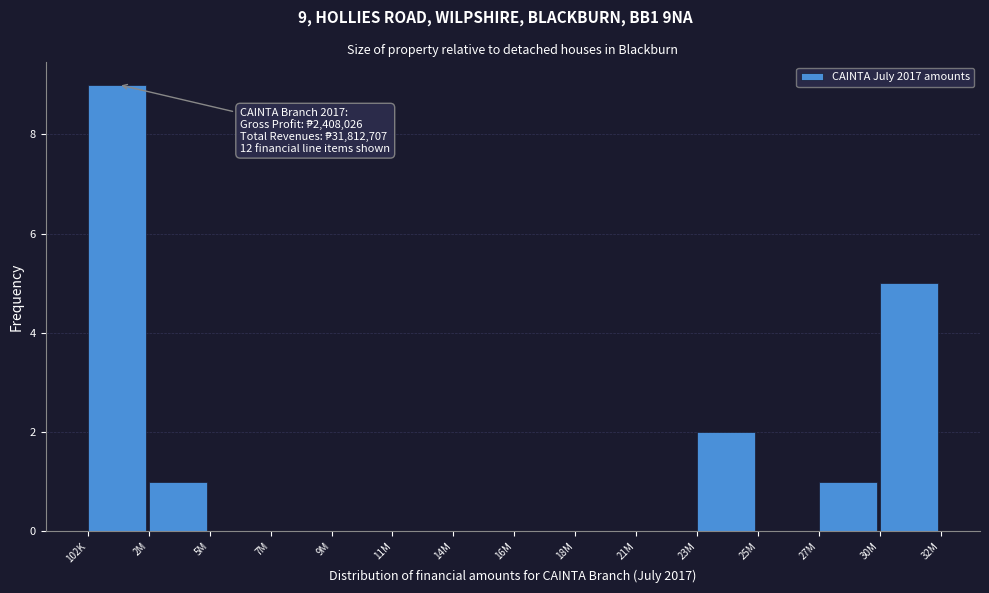

Reading left to right, transcribe all the data shown in this chart.

102K=9	2M=1	5M=0	7M=0	9M=0	11M=0	14M=0	16M=0	18M=0	21M=0	23M=2	25M=0	27M=1	30M=5